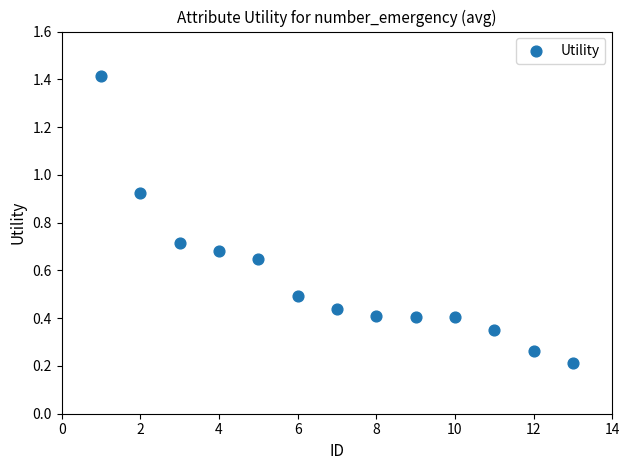

What is the range of X values (max minus min)?

12.0